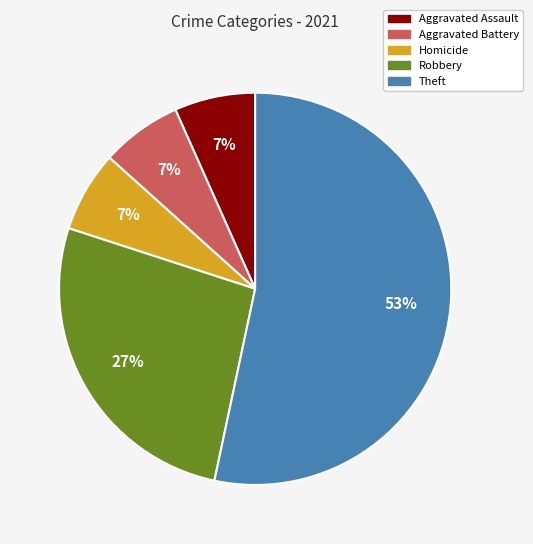

True or false: Robbery accounts for 27% of the total.

True